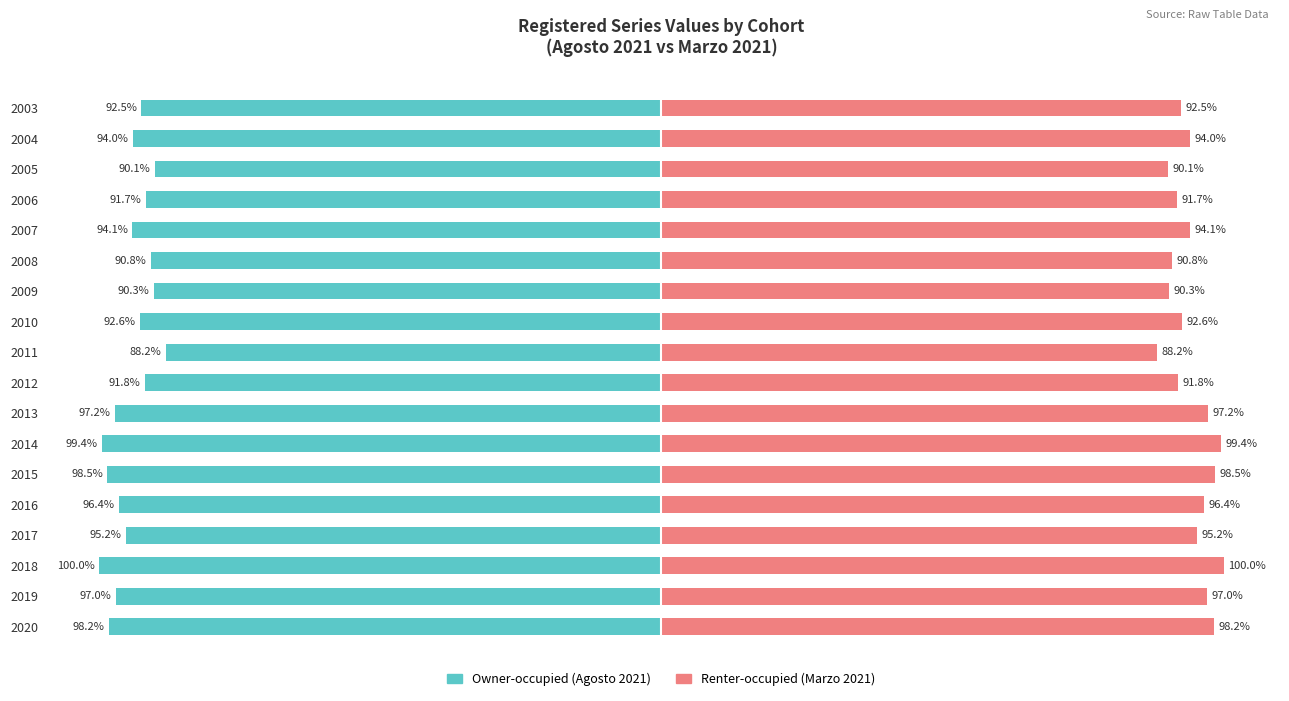

What is the value of the Owner-occupied bar at the 1st from the left?

-92.5